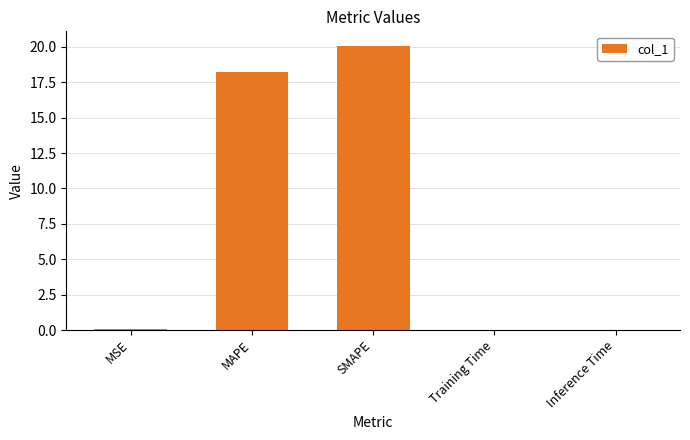

What is the difference between the values at Training Time and SMAPE?

20.1